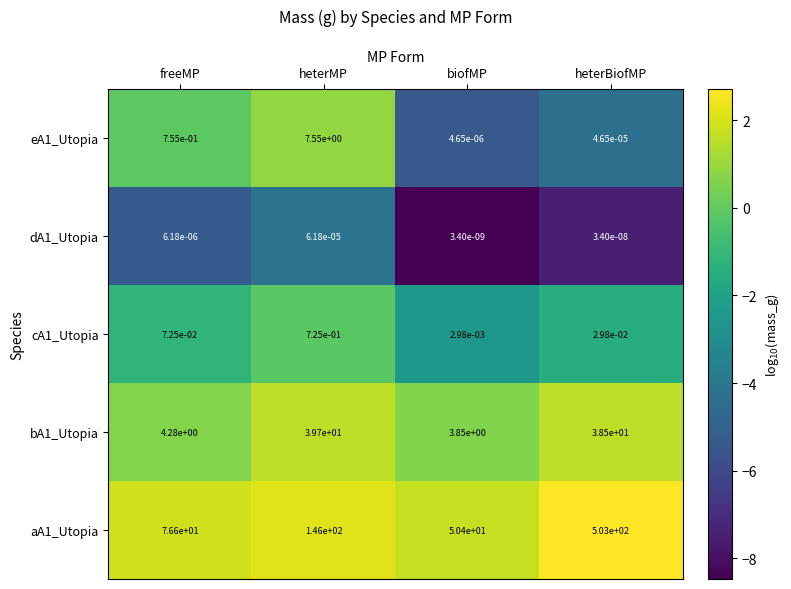

Where is bA1_Utopia nearest to the value 21?

freeMP